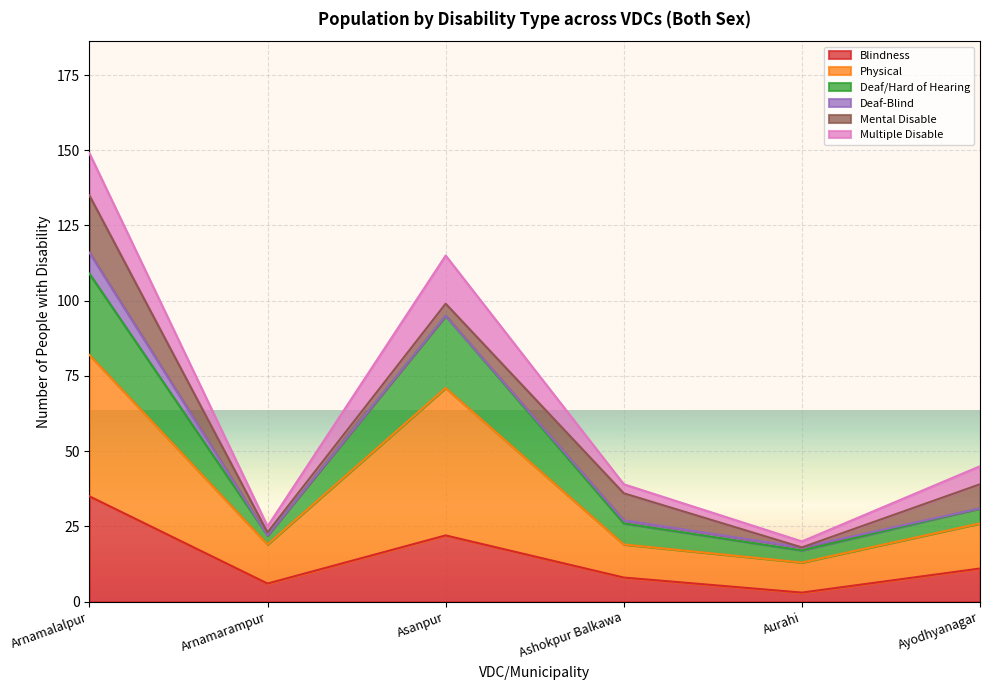

What is the label of the 2nd point from the left?

Arnamarampur